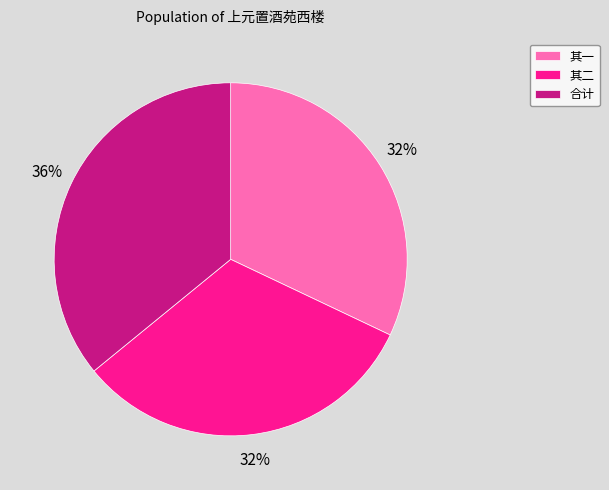

Is it true that 合计 is 29% of the pie?

False